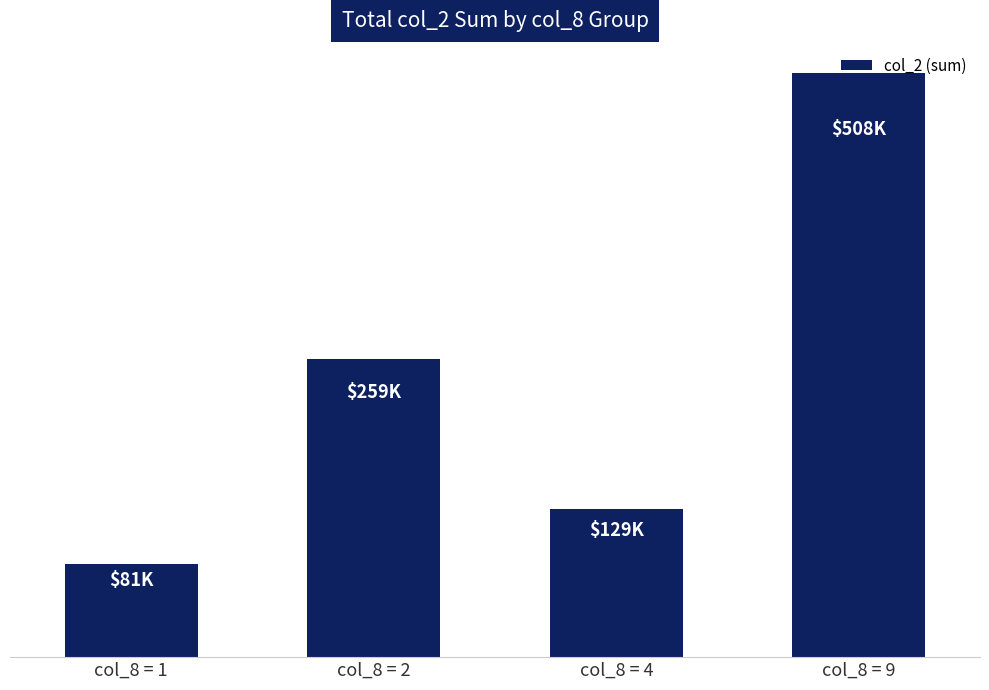

What is the value of the 2nd bar from the left?

259170